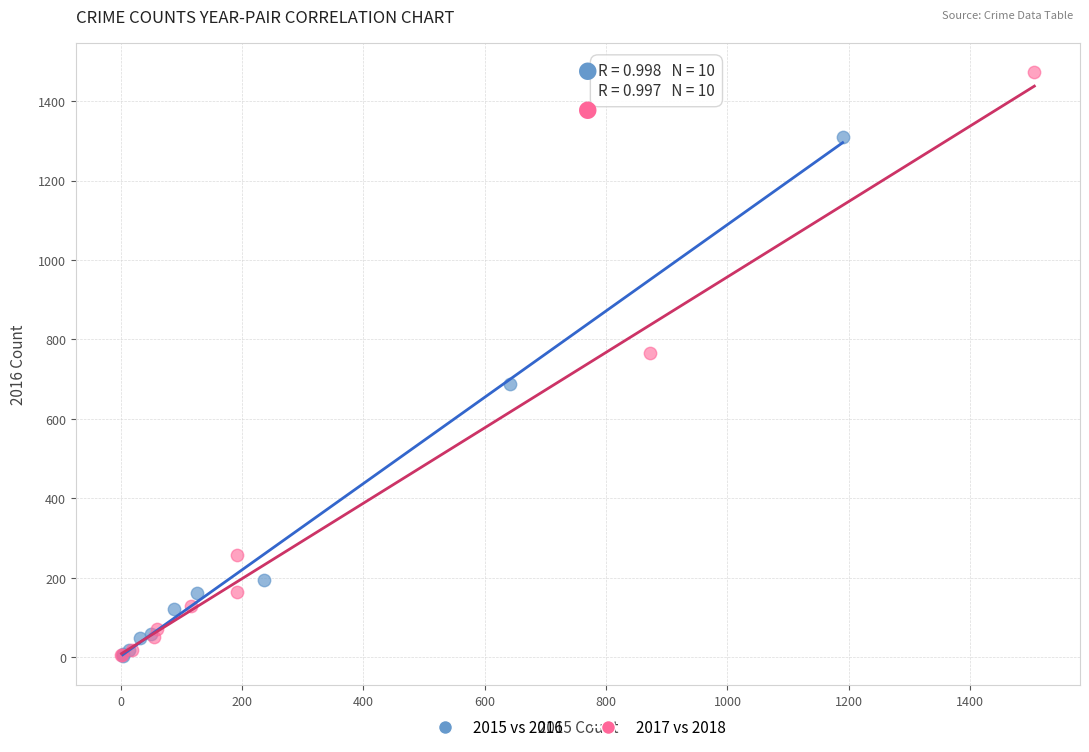

Which series contains the highest Y value?

2017 vs 2018